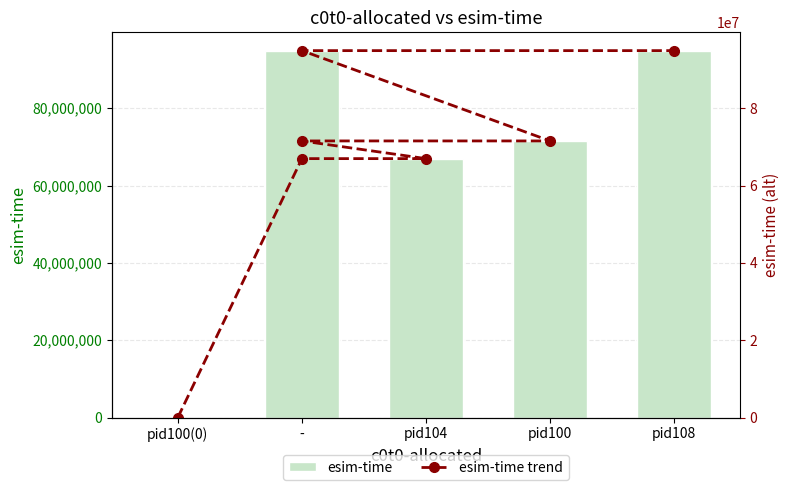

The esim-time trend series shows 29954867 at pid100. True or false?

False